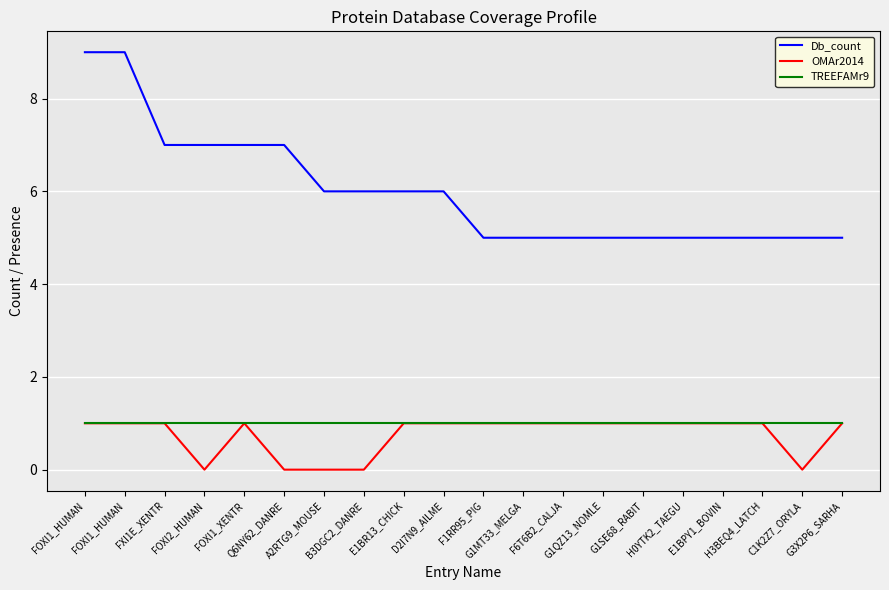

True or false: Db_count and OMAr2014 cross at least once.

False